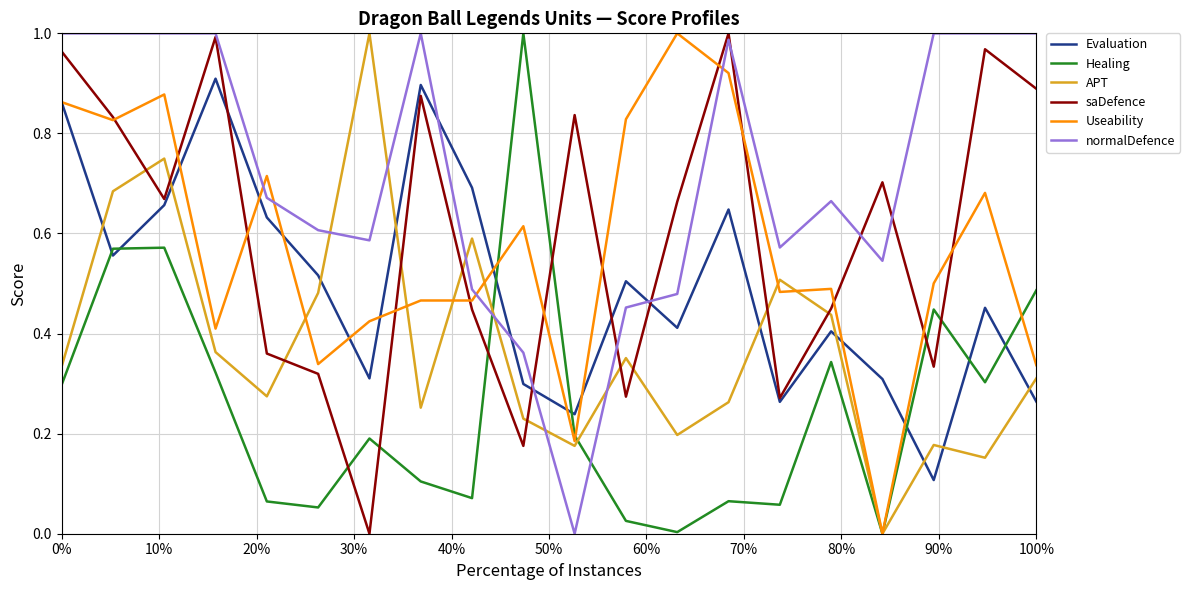

How many intersections are there between normalDefence and Evaluation?

4